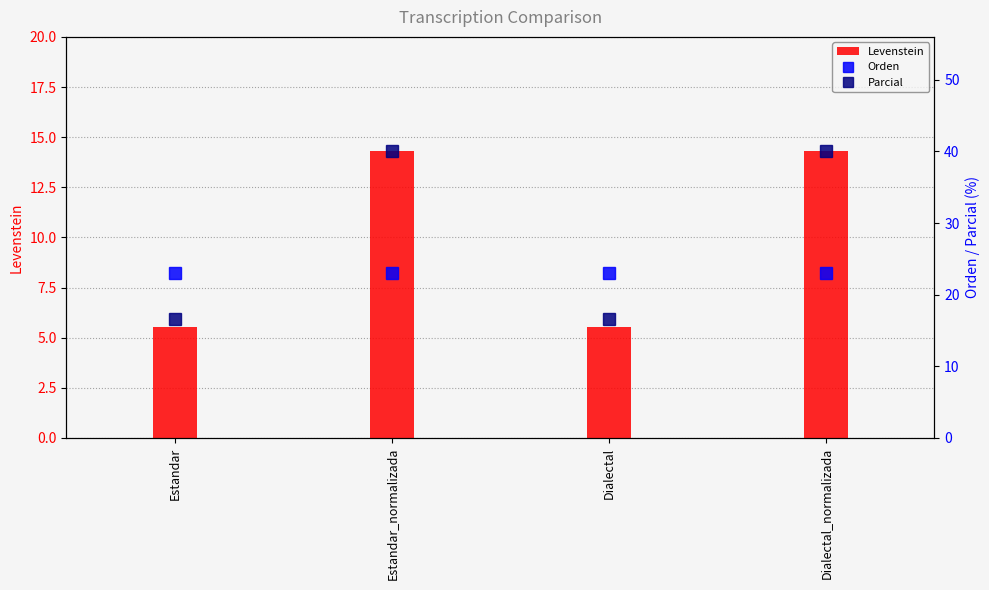

At which label is Levenstein closest to 9?

Estandar